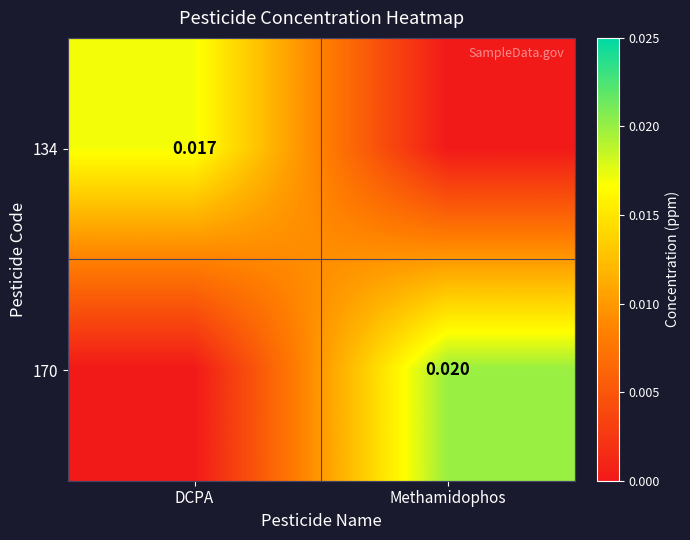

True or false: 170 has a value of 0.0 at Methamidophos.

True